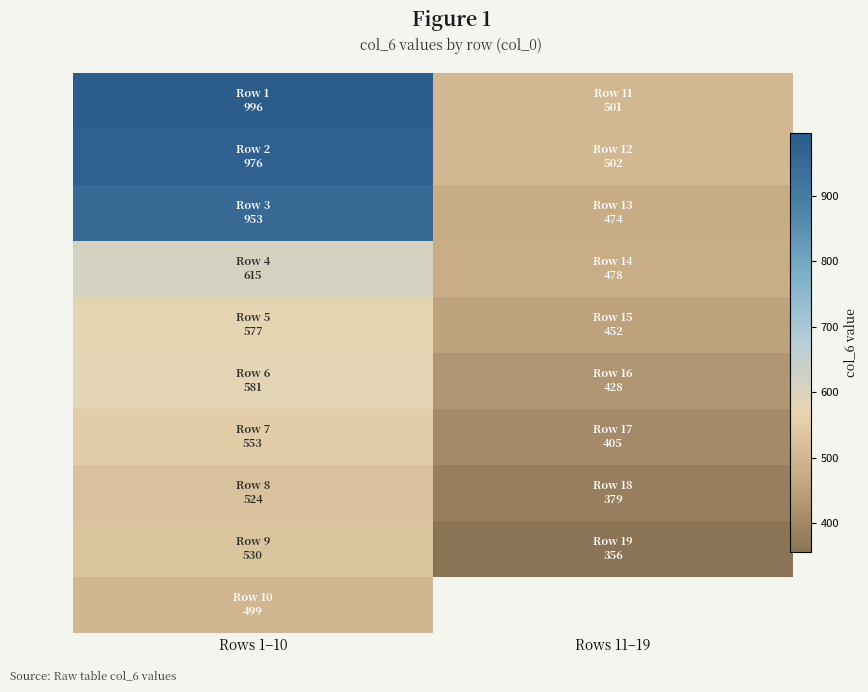

Between Rows 1–10 and Rows 11–19, which is larger?

Rows 1–10